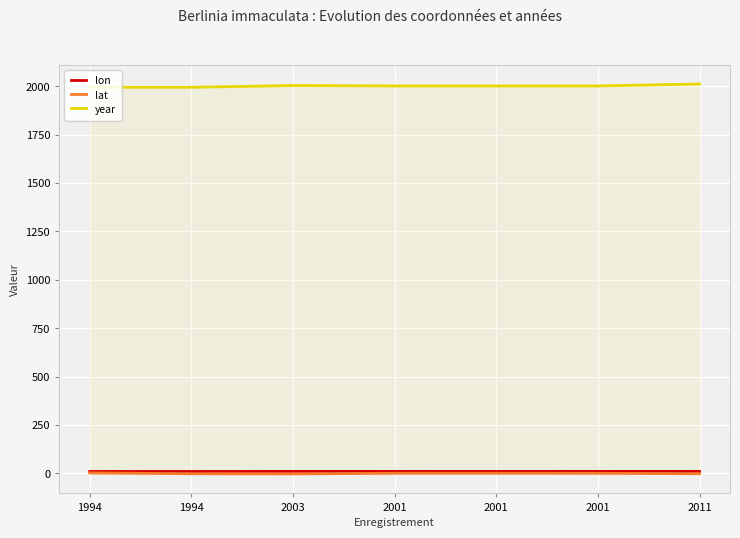

List the labels in order of lat value, largest first.

1994, 2001, 2001, 2001, 2011, 1994, 2003